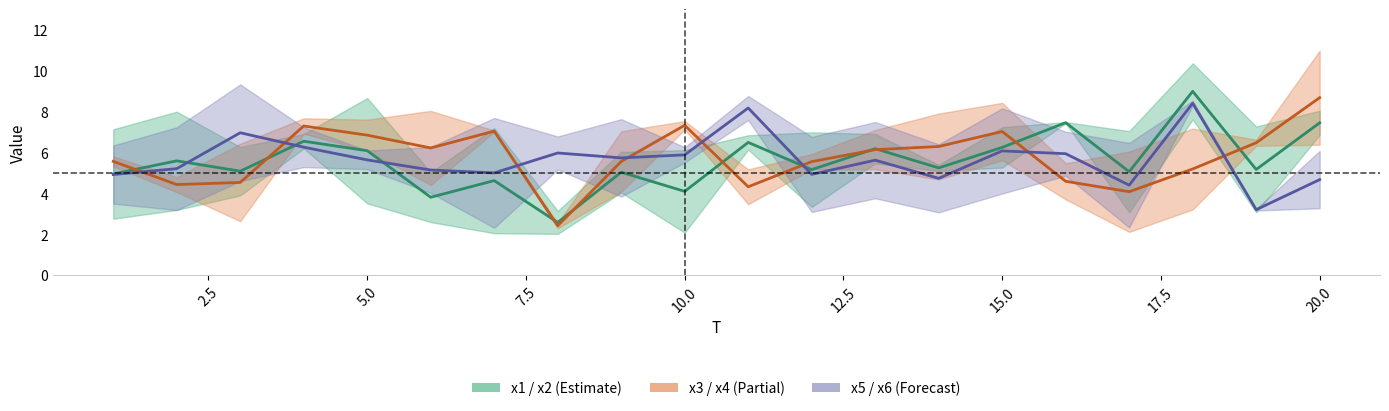

How many categories are shown in the chart?

20